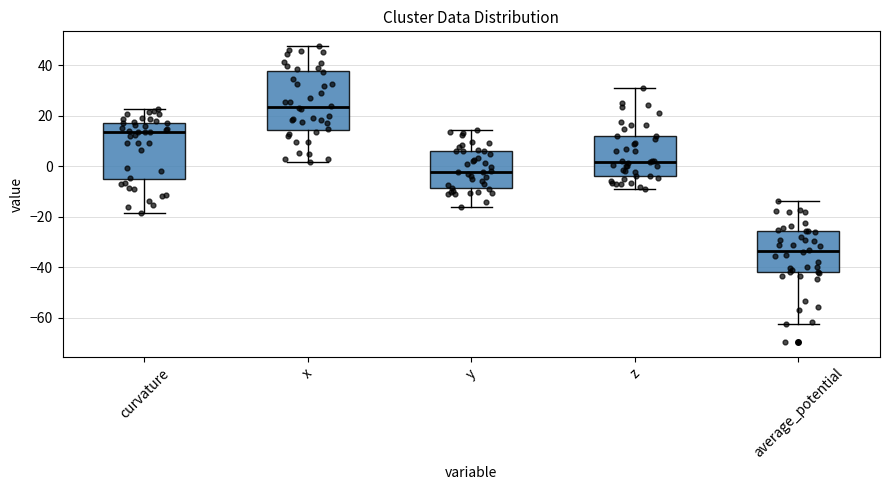

Reading left to right, transcribe this box plot: for each box, give where its median line is, the range the box spans, and where its two whiskers end, as read against the y-axis. The values are not printed on the chart, so give them approximately, as read against the axis.

curvature: median 14, box -6 to 18, whiskers -18 to 22
x: median 24, box 14 to 38, whiskers 2 to 48
y: median -2, box -8 to 6, whiskers -16 to 14
z: median 2, box -4 to 12, whiskers -8 to 32
average_potential: median -34, box -42 to -26, whiskers -62 to -14